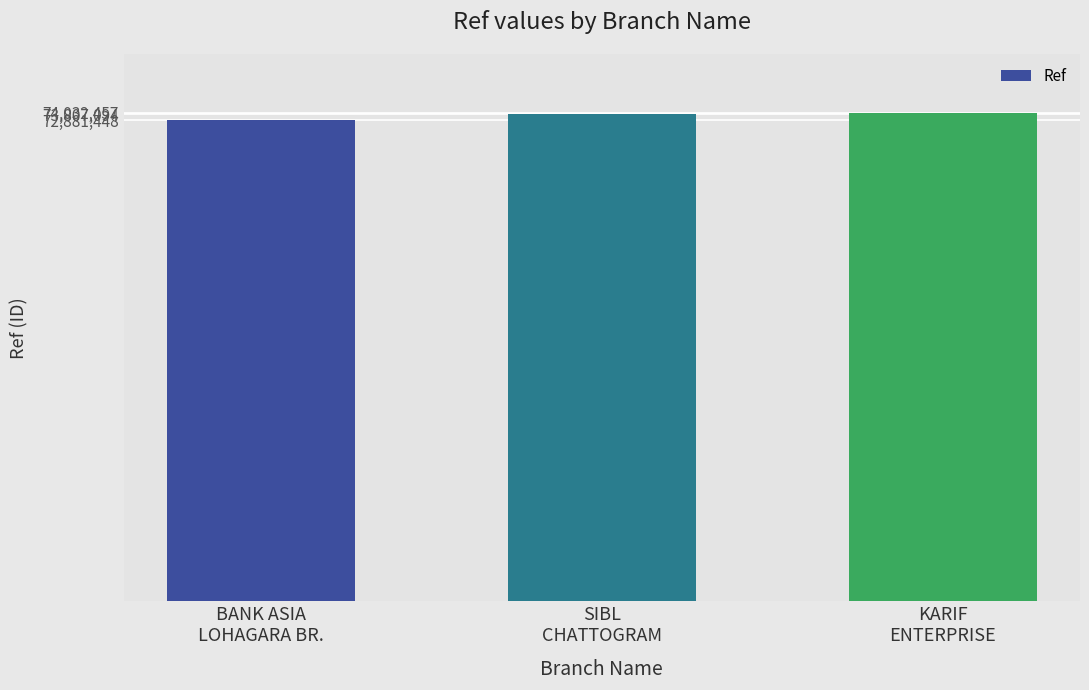

What is the smallest value displayed?

72881448